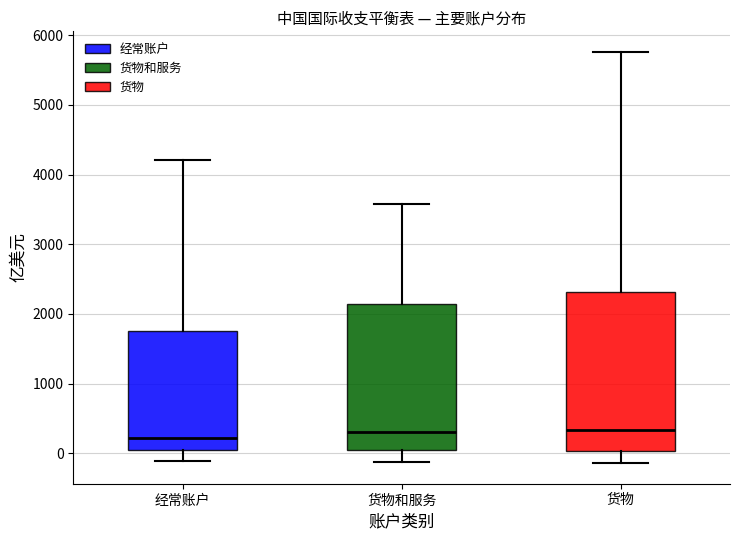

Reading left to right, transcribe this box plot: for each box, give where its median line is, the range the box spans, and where its two whiskers end, as read against the y-axis. The values are not printed on the chart, so give them approximately, as read against the axis.

经常账户: median 200, box 0 to 1800, whiskers -100 to 4200
货物和服务: median 300, box 0 to 2100, whiskers -100 to 3600
货物: median 300, box 0 to 2300, whiskers -100 to 5800